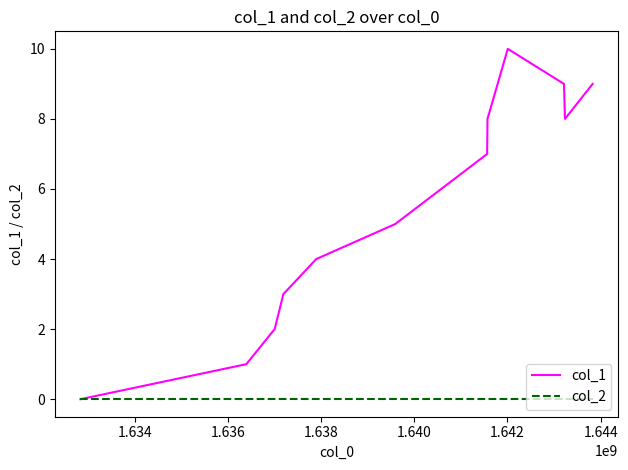

List the series in order of their overall mean, lowest first.

col_2, col_1